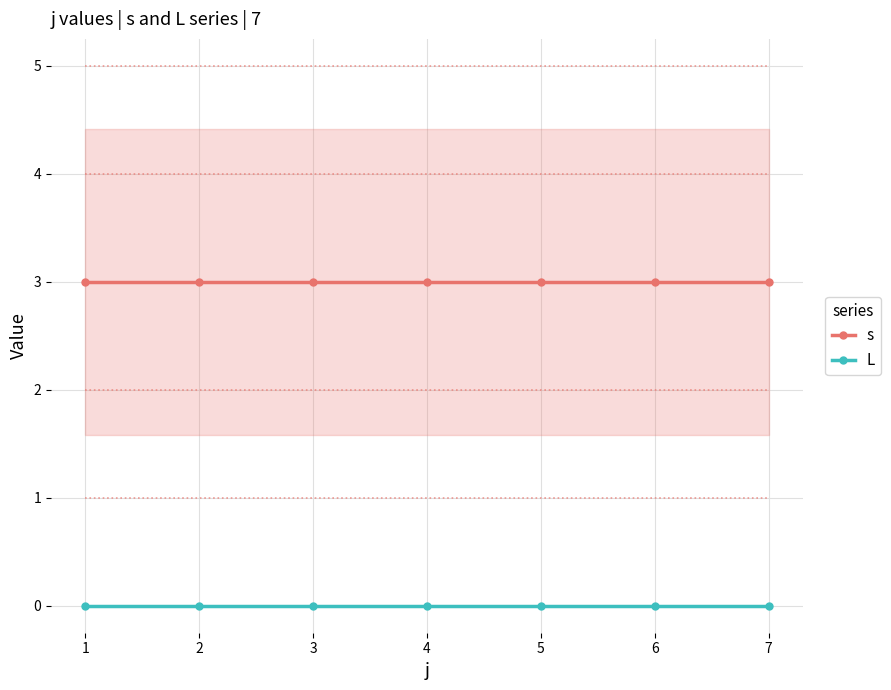

True or false: L and s cross at least once.

False